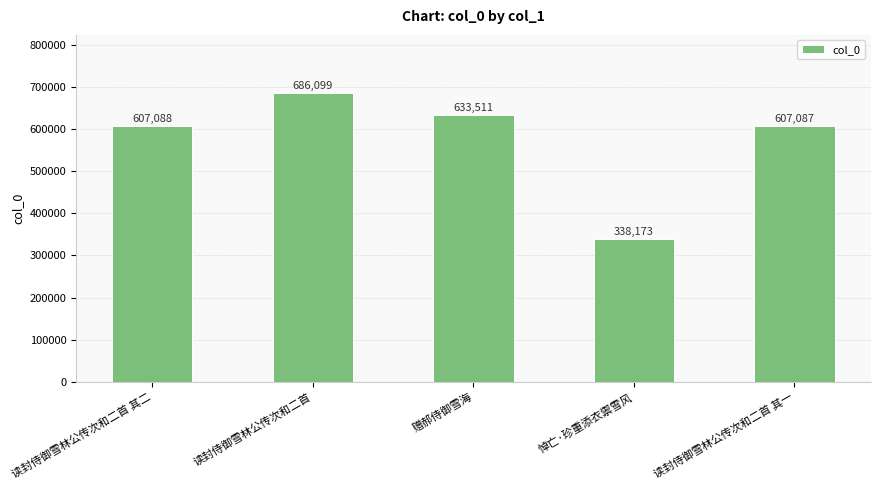

What value does the data have at 读封侍御雪林公传次和二首?

686099